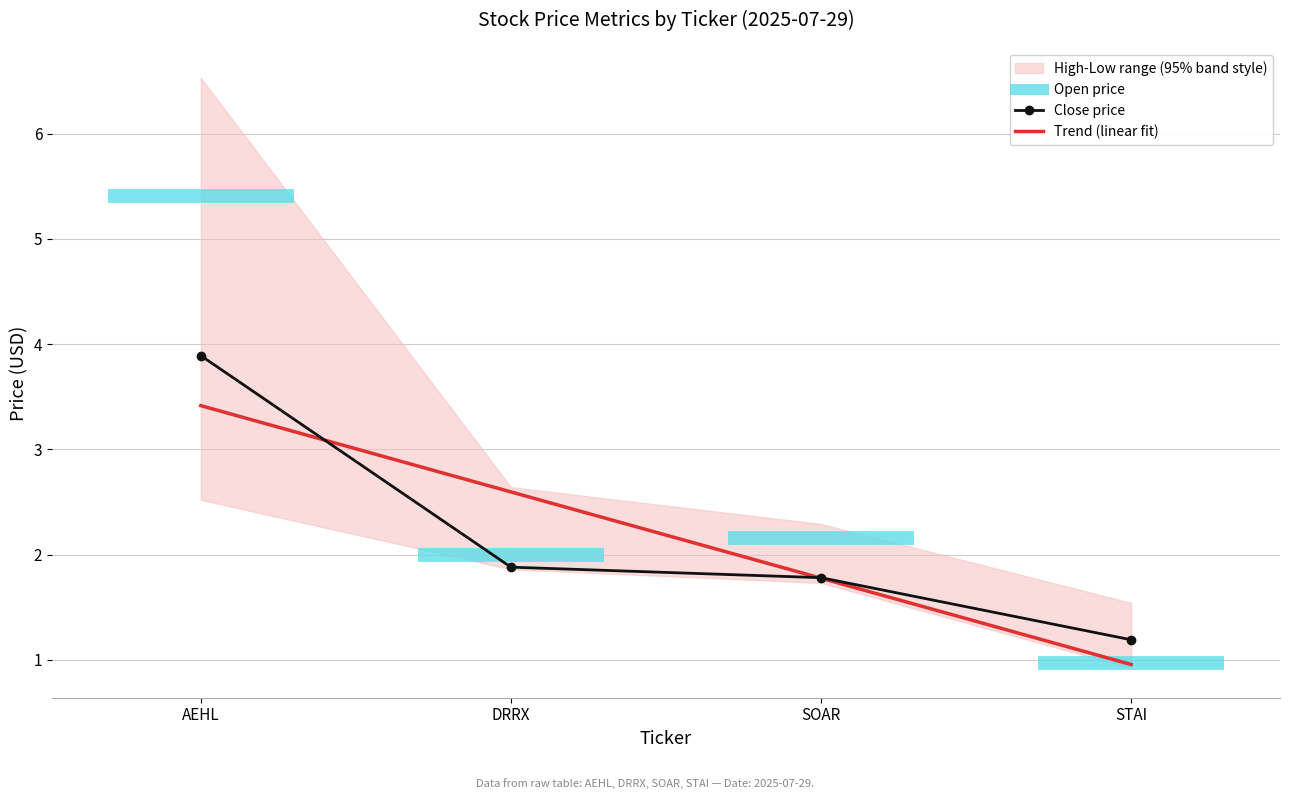

At which label does Trend (linear fit) reach its minimum?

STAI